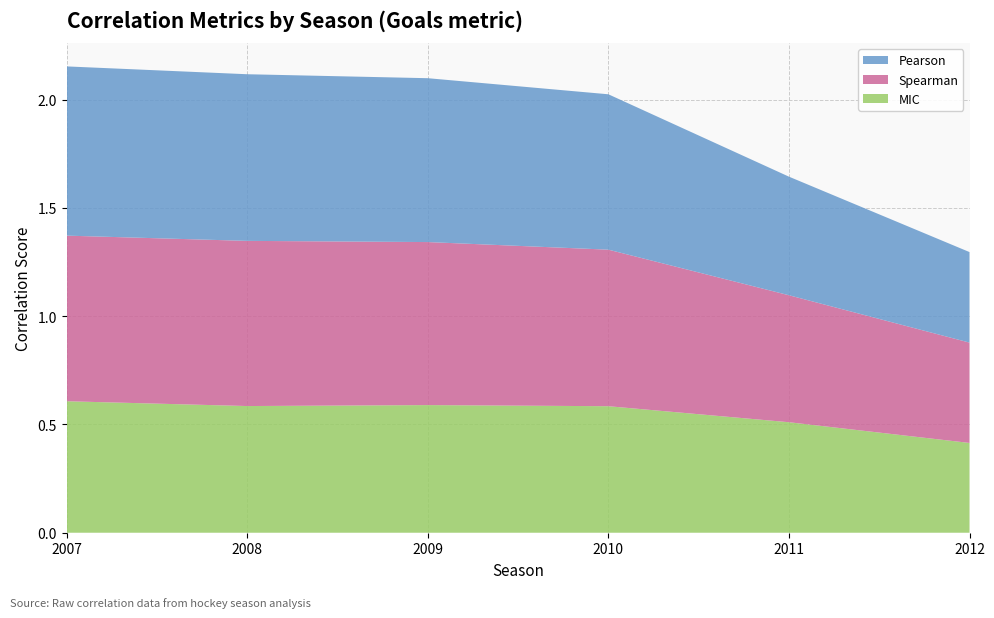

What is the highest value of the MIC series?

0.6